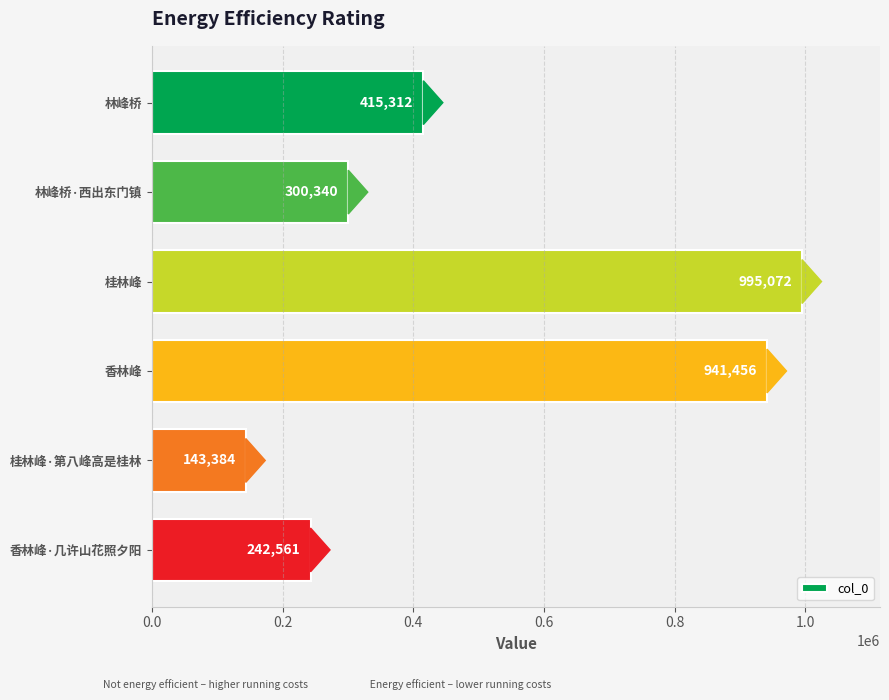

What is the value of the 3rd bar from the top?

995072